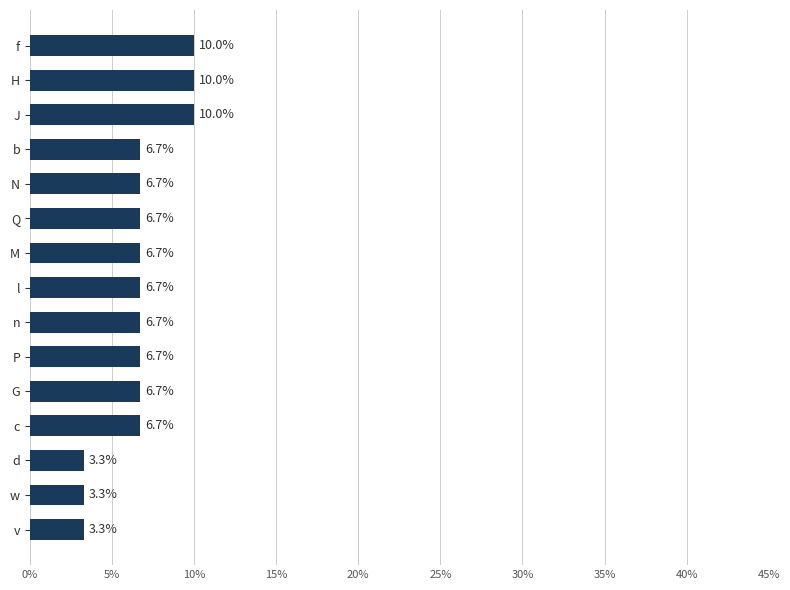

How many values are below 6?

3